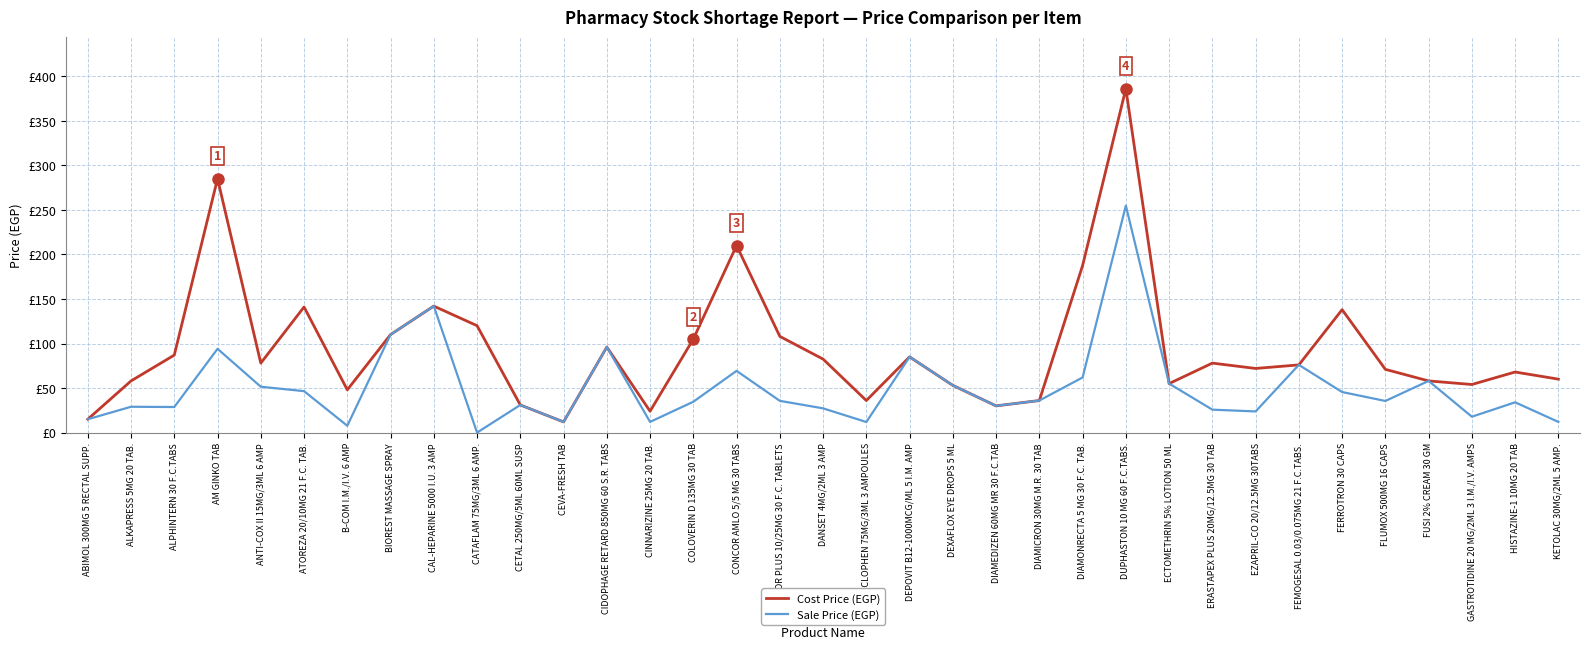

Is this an area chart (filled region under the line)?

No